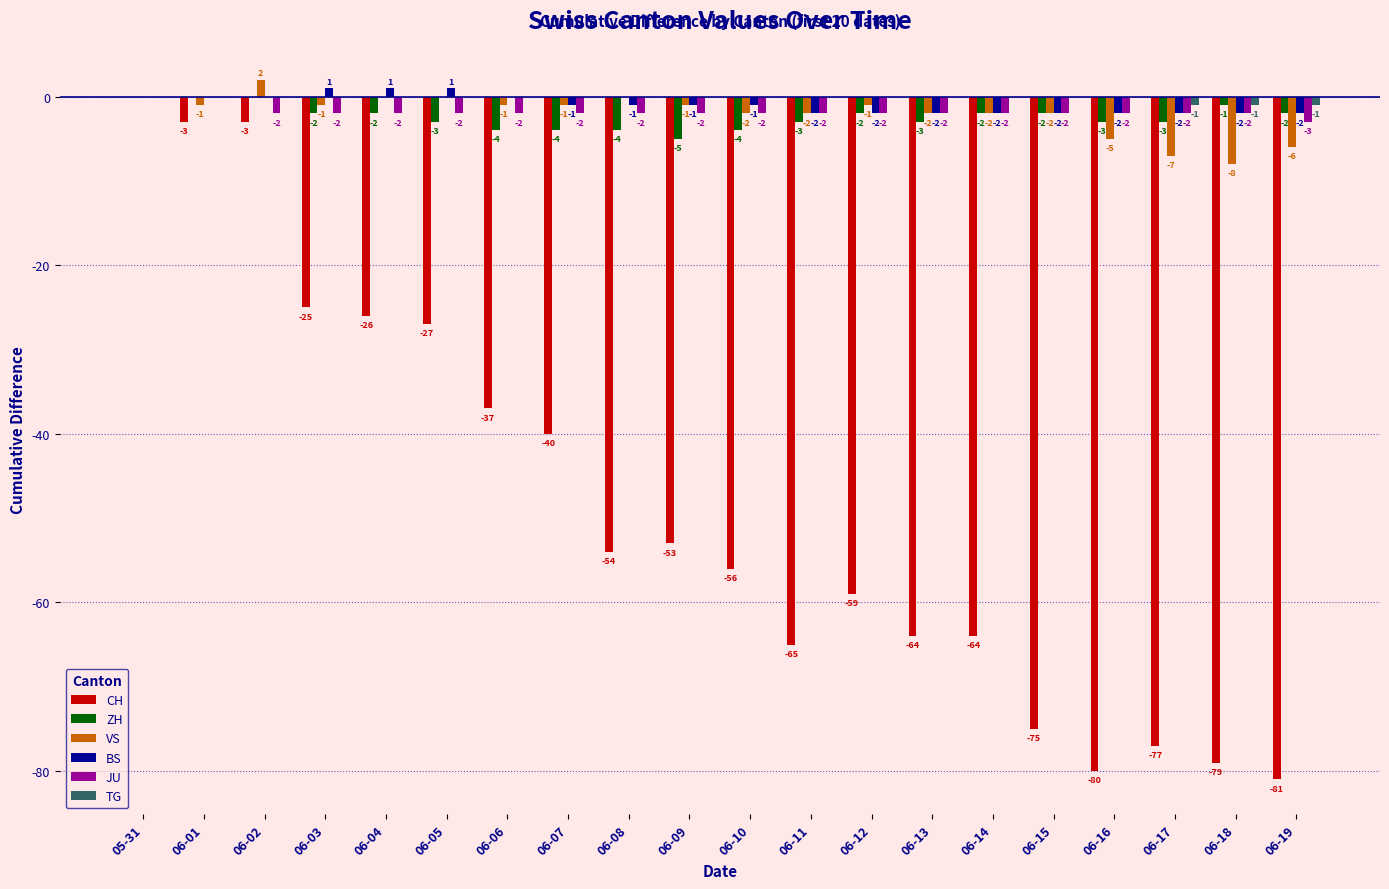

What are all the series names shown in the legend?

CH, ZH, VS, BS, JU, TG